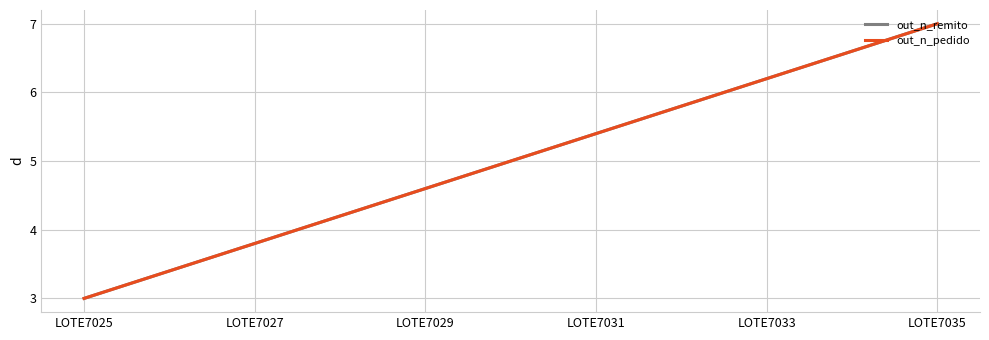

Reading left to right, transcribe all the data shown in this chart.

out_n_remito: LOTE7025=3.0	LOTE7027=3.8	LOTE7029=4.6	LOTE7031=5.4	LOTE7033=6.2	LOTE7035=7.0
out_n_pedido: LOTE7025=3.0	LOTE7027=3.8	LOTE7029=4.6	LOTE7031=5.4	LOTE7033=6.2	LOTE7035=7.0